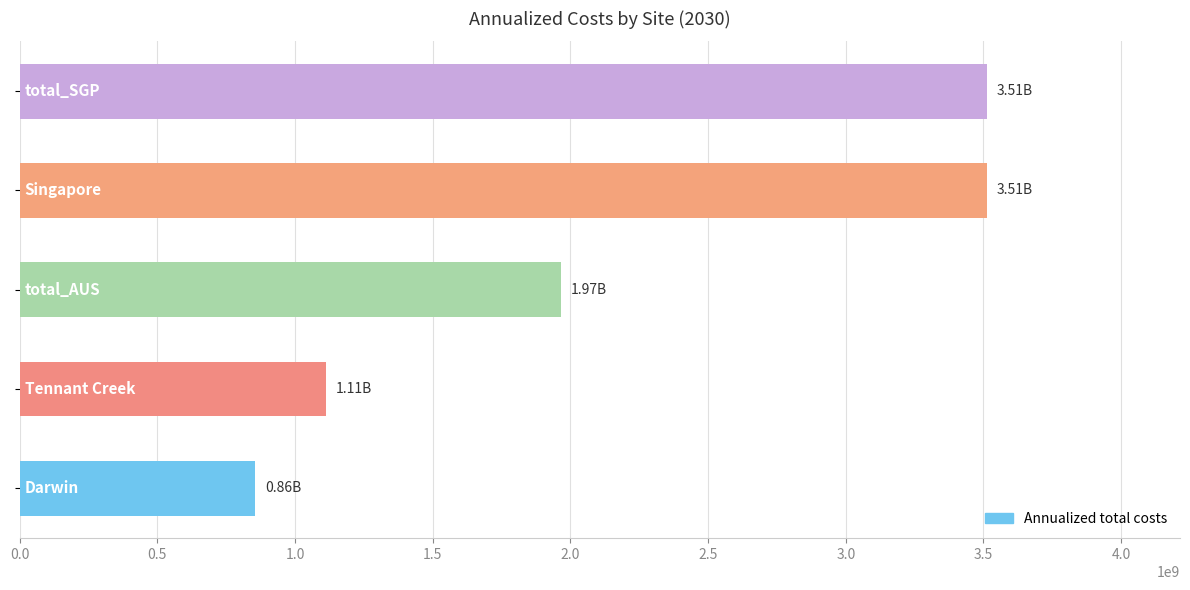

What is the sum of all values?

10956820573.0